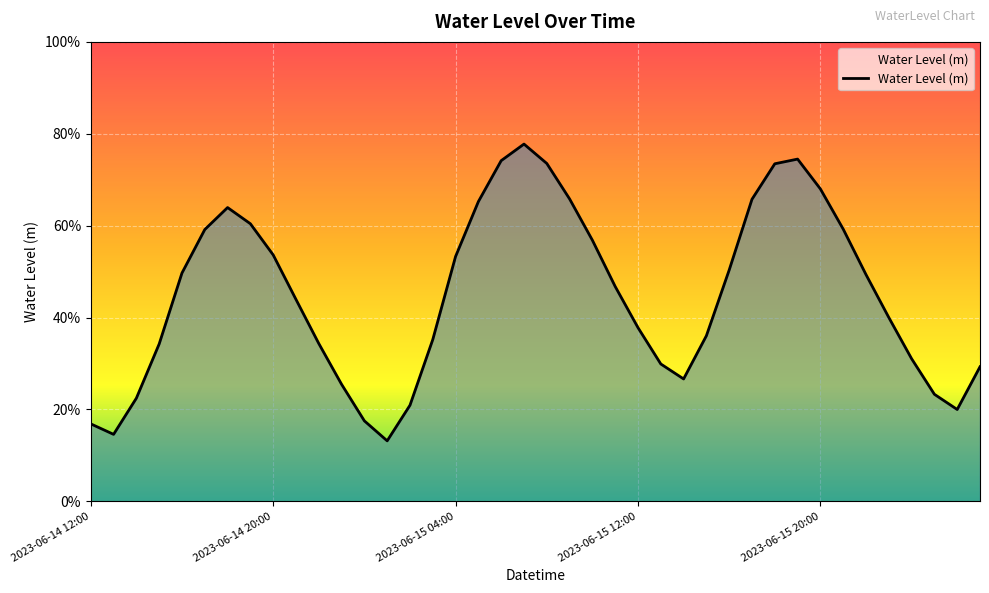

Does the chart have visible grid lines?

Yes